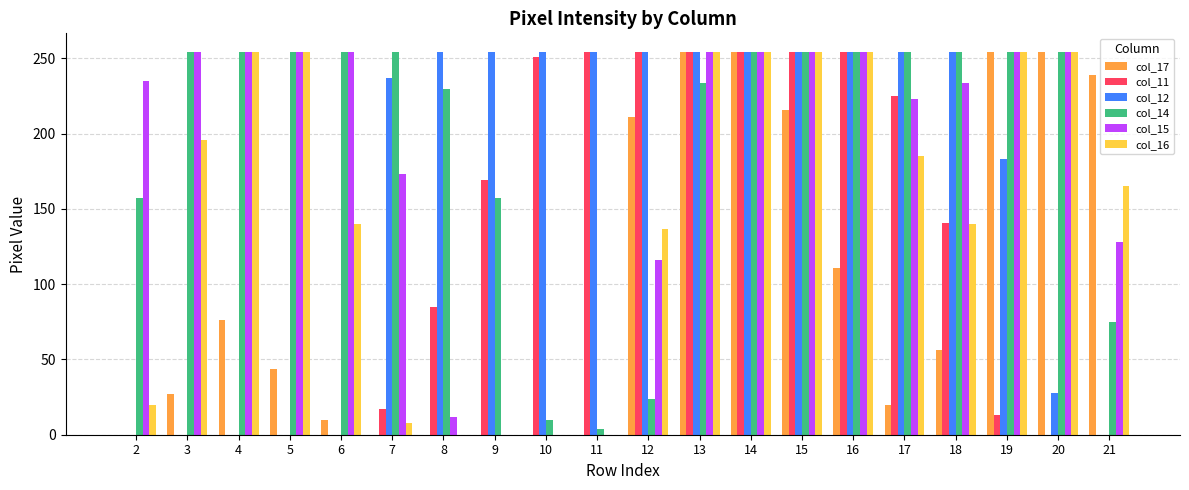

What is the maximum value shown in the chart?

254